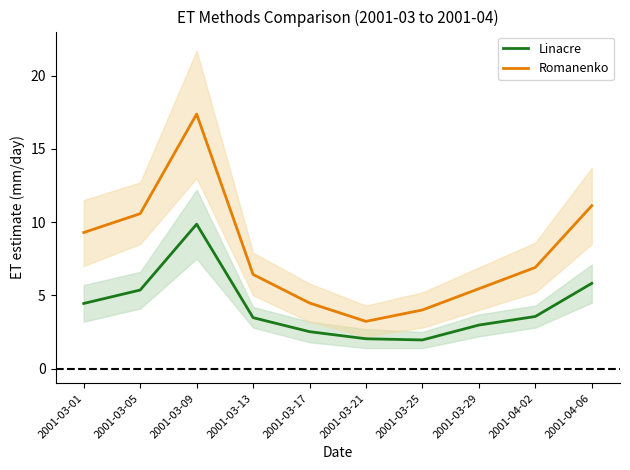

What is the difference between the maximum and minimum values in the Romanenko series?

14.1